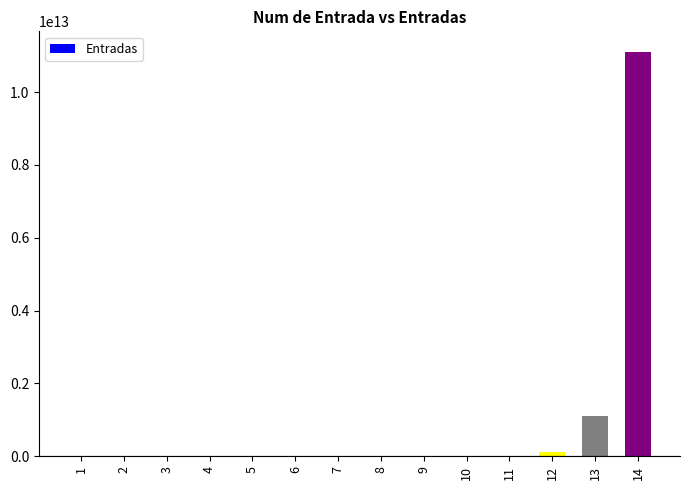

Is it true that the value at 13 is 1111111111111?

True